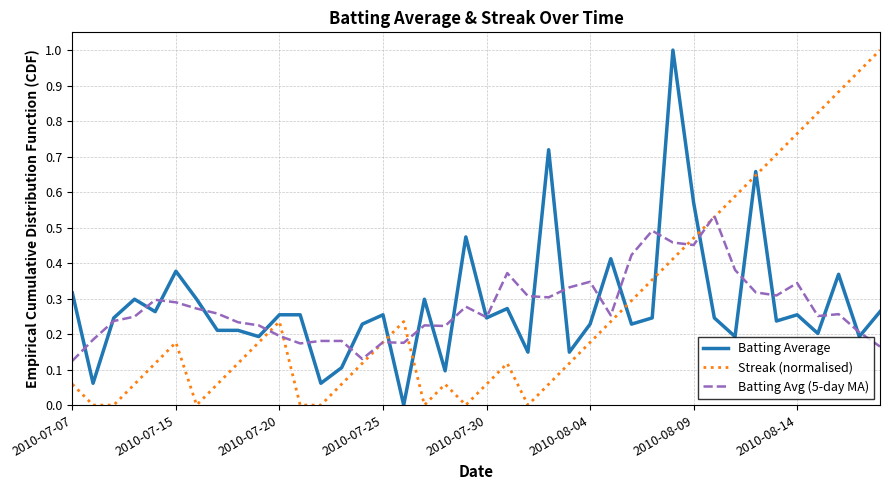

How many intersections are there between Batting Average and Streak (normalised)?

7